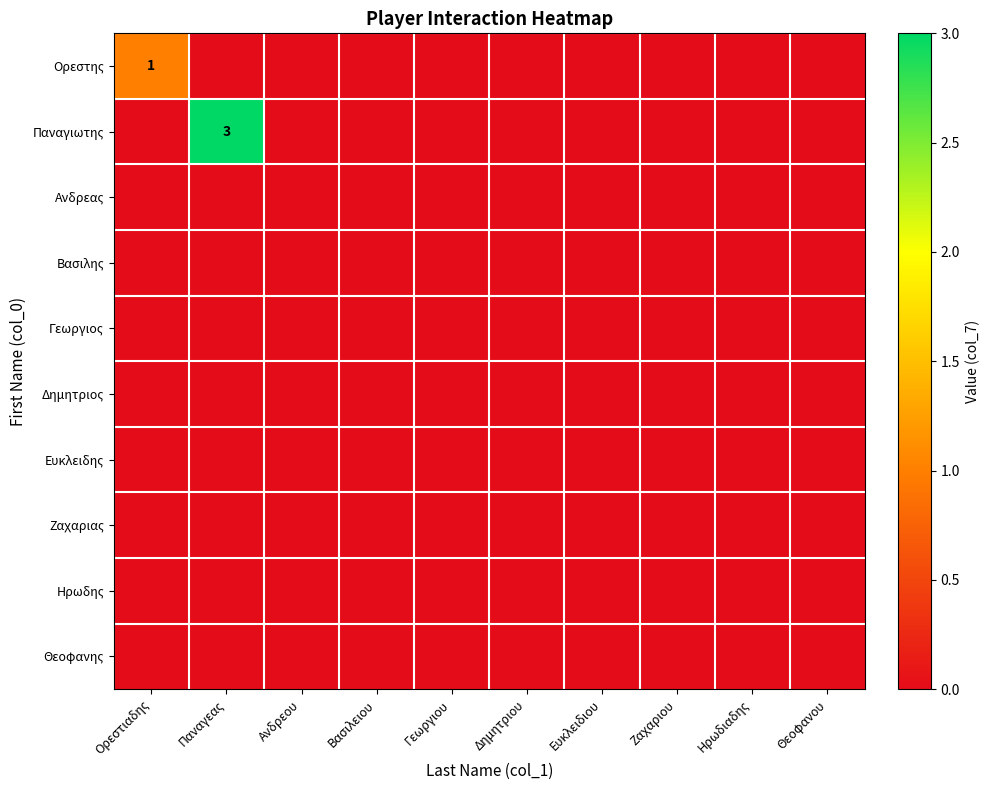

Between Γεωργιου and Θεοφανου, which is larger?

Γεωργιου